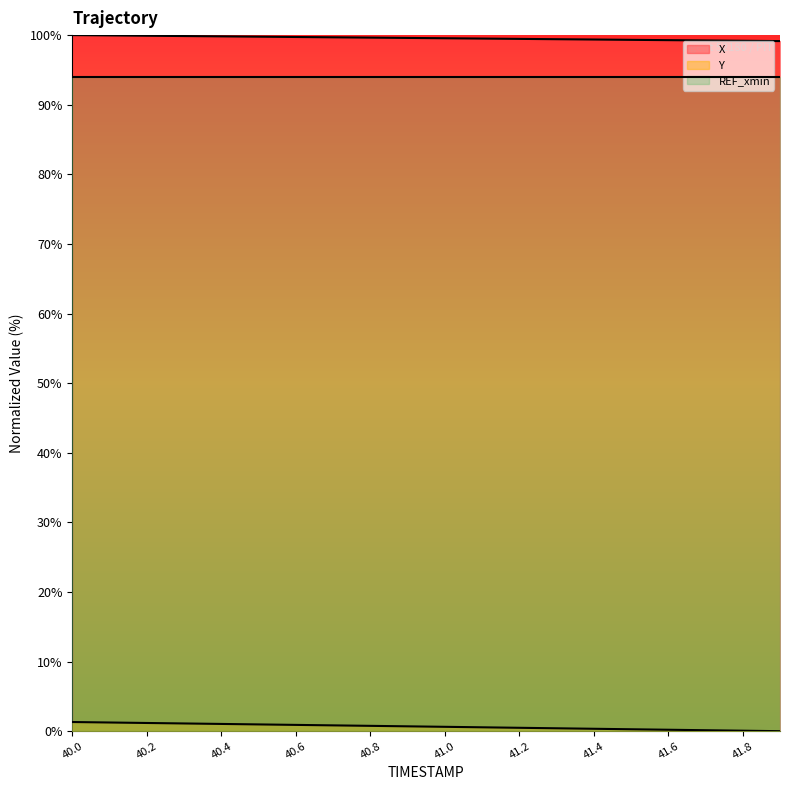

List the series in order of their overall mean, lowest first.

Y, X